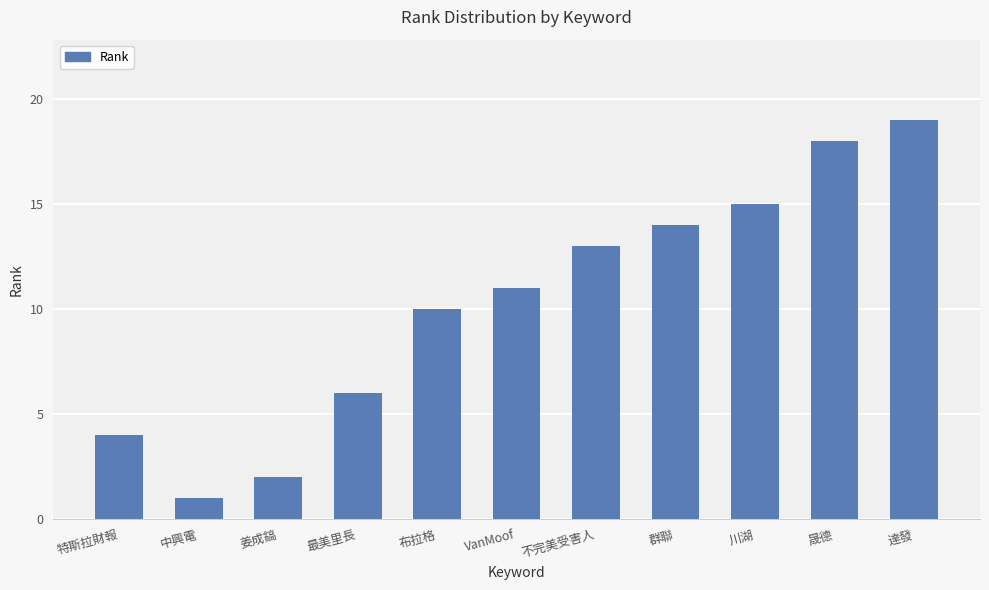

Rank the categories by value from lowest to highest.

中興電, 姜成鎬, 特斯拉財報, 最美里長, 布拉格, VanMoof, 不完美受害人, 群聯, 川湖, 晟德, 達發